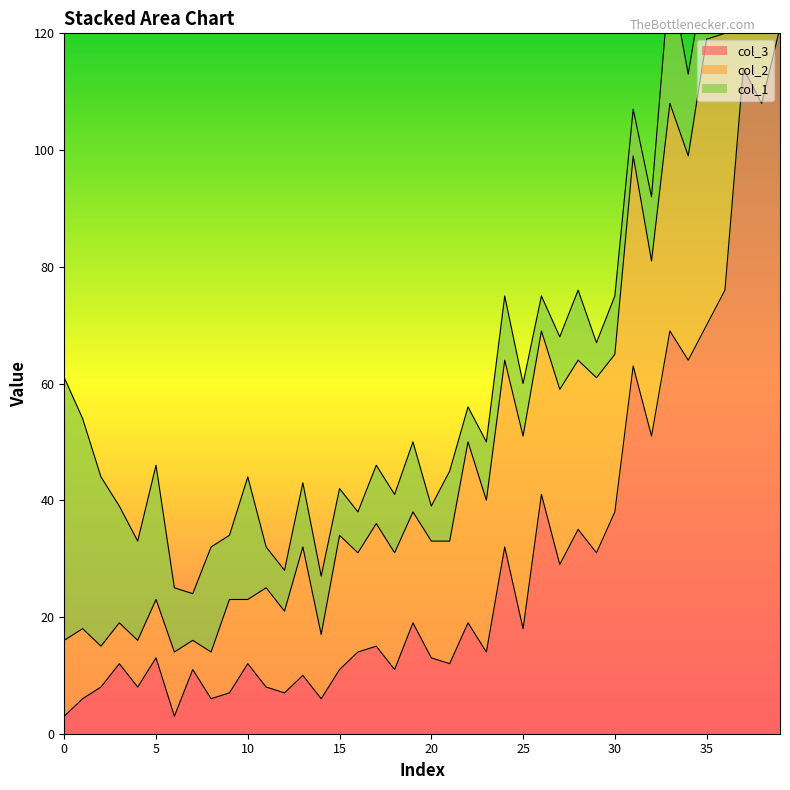

What is the approximate value of col_3 at 12?

7